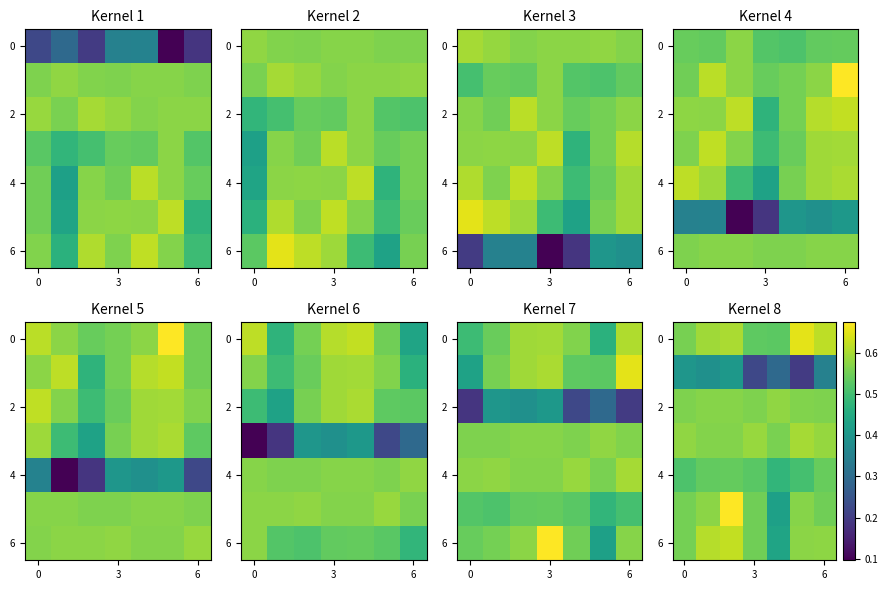

What is the total value across all series at 3?

3.8